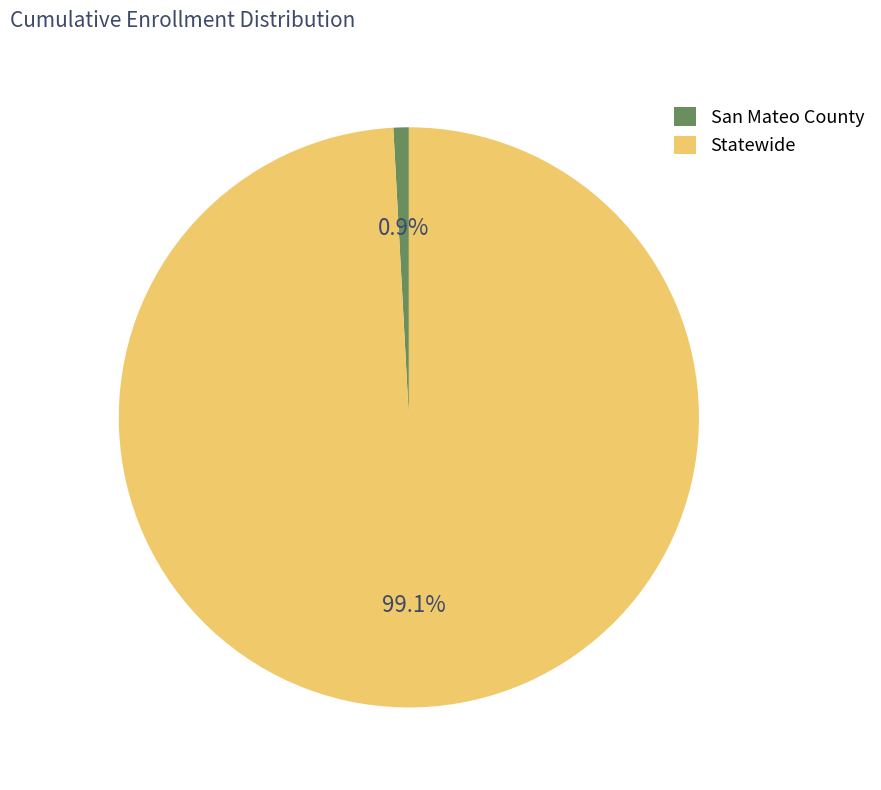

Count the number of slices in the pie.

2